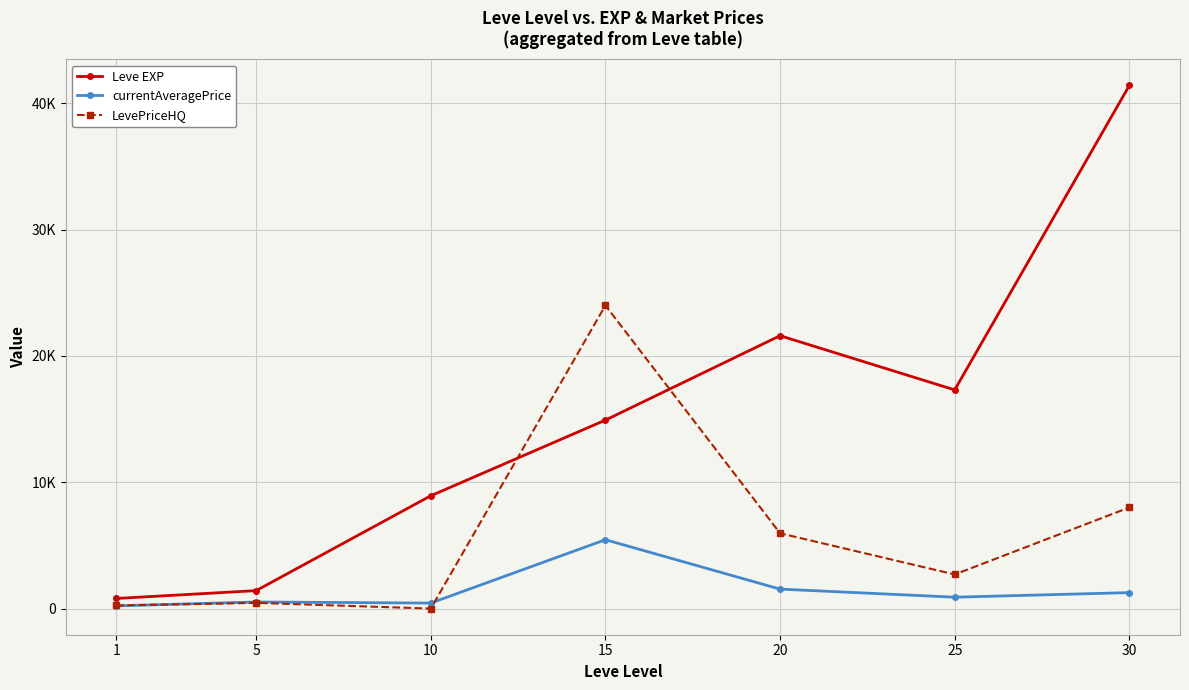

What are all the series names shown in the legend?

Leve EXP, currentAveragePrice, LevePriceHQ